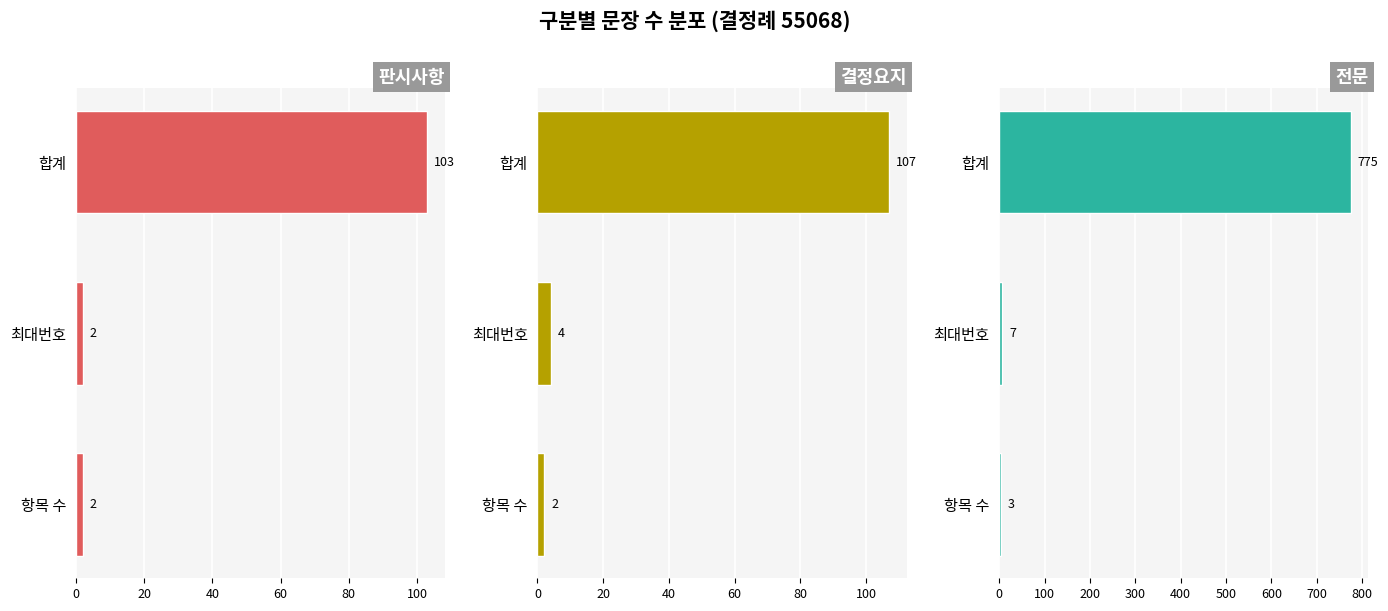

Between 항목 수 and 최대번호, which series saw the biggest shift?

전문